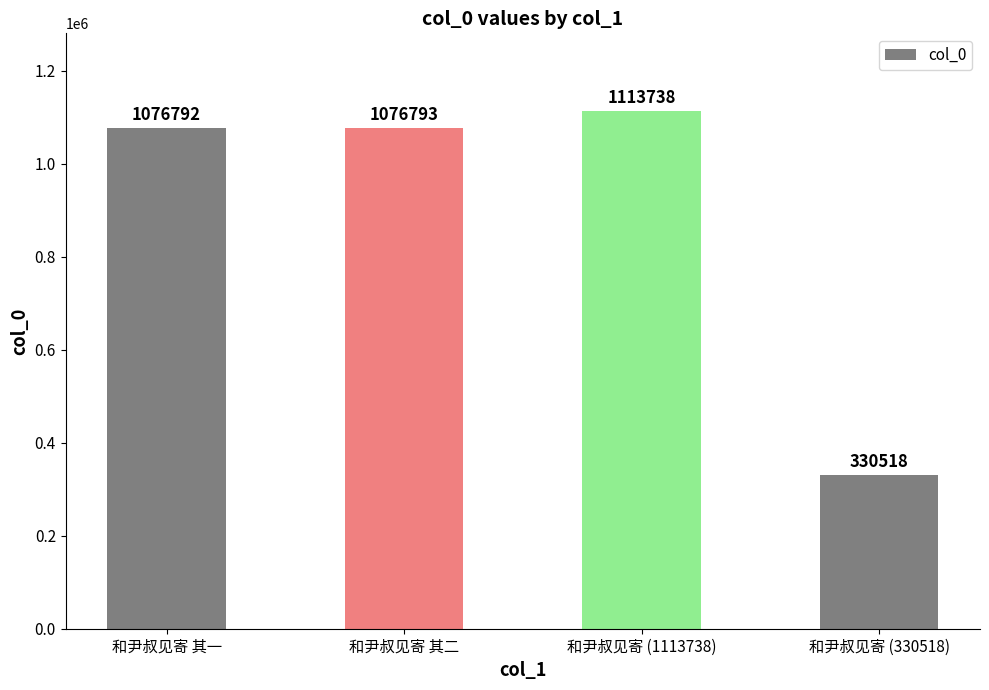

Are the bars grouped side by side (vs. stacked)?

No